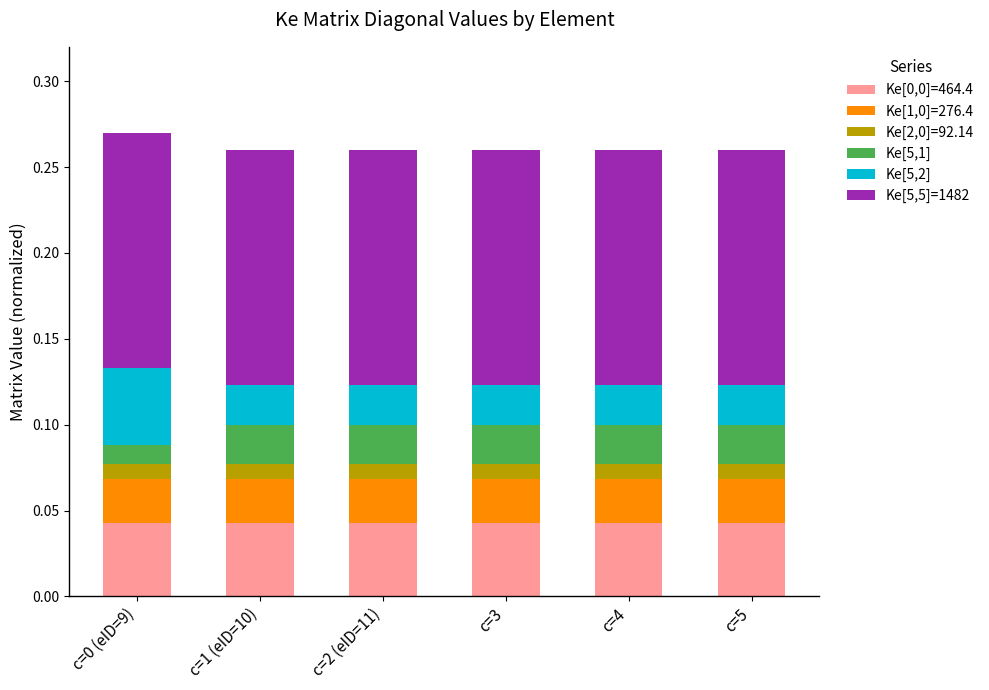

What is the total value across all series at c=0 (eID=9)?

0.3